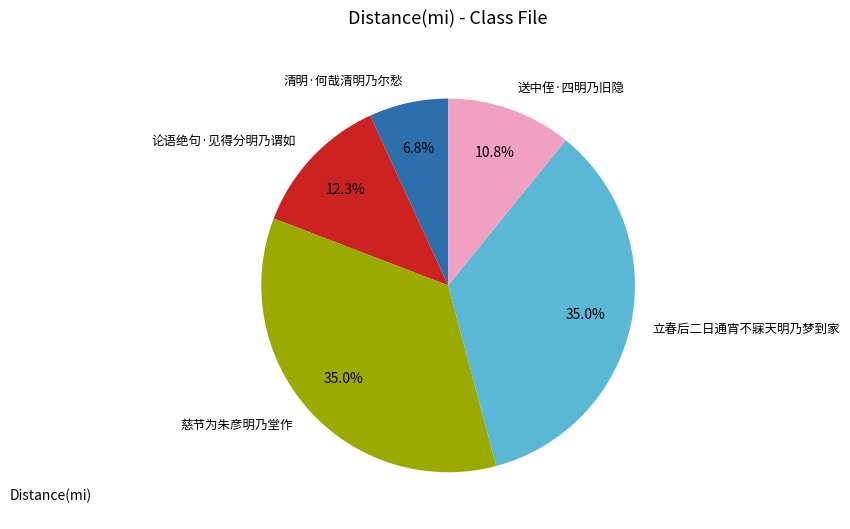

How many segments does this pie chart have?

5